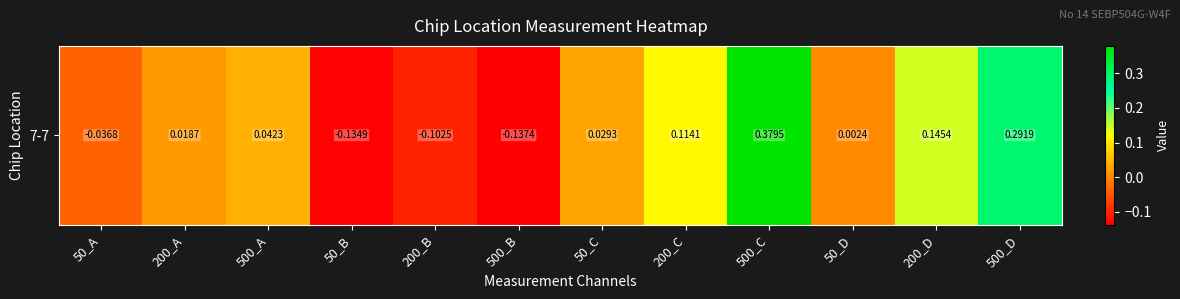

List the labels in order of value, smallest first.

500_B, 50_B, 200_B, 50_A, 50_D, 200_A, 50_C, 500_A, 200_C, 200_D, 500_D, 500_C